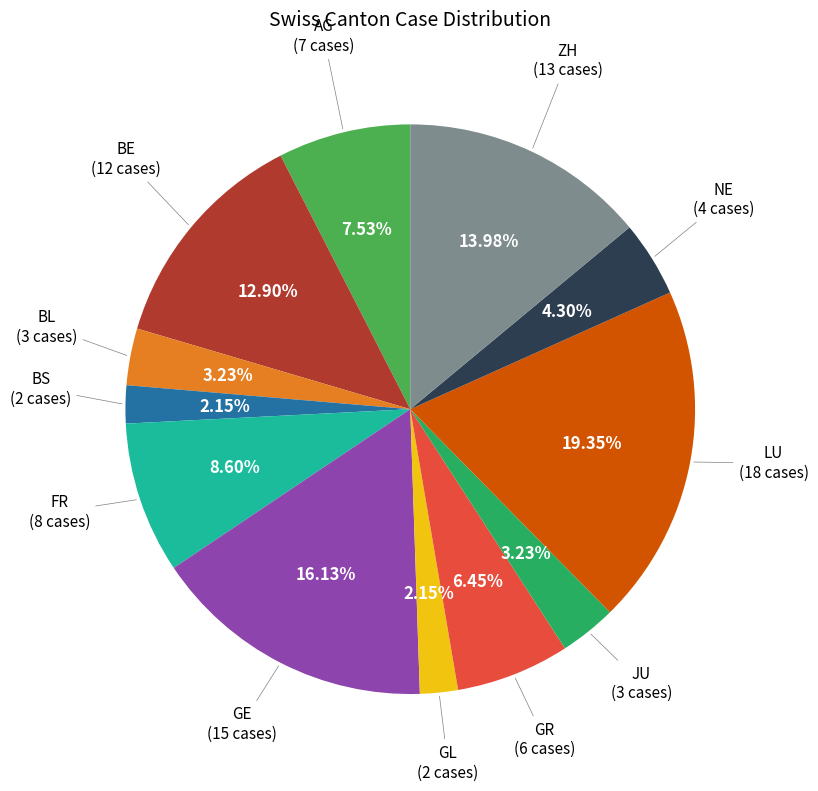

To the nearest percent, what is the difference between the largest and smallest slice percentages?

17%